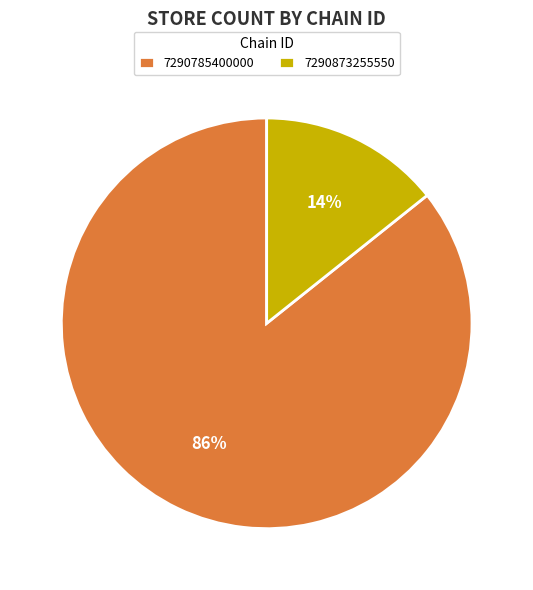

To the nearest percent, what is the combined percentage of 7290785400000 and 7290873255550?

100%